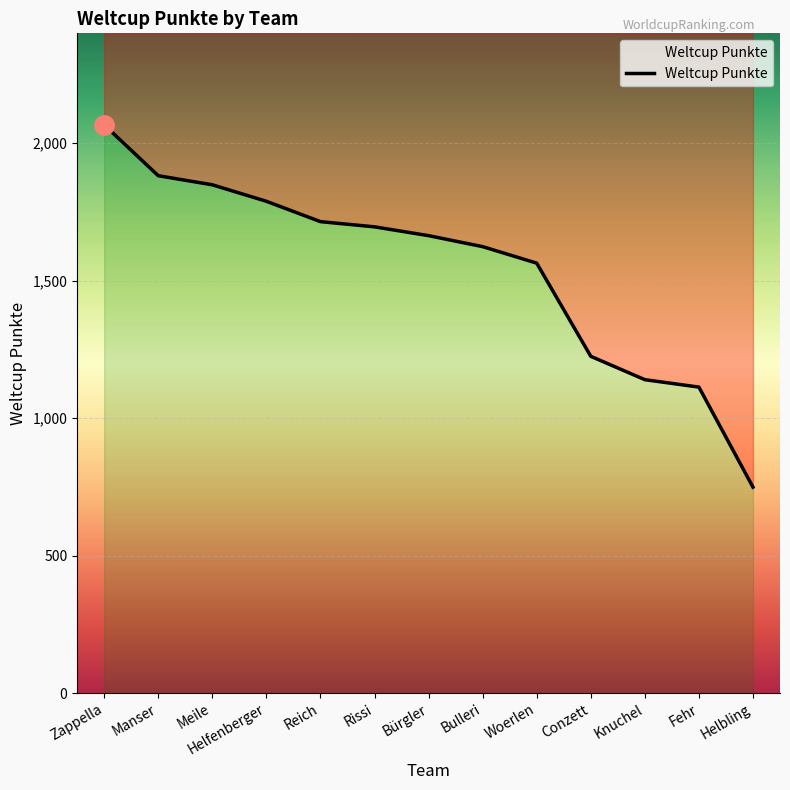

True or false: the data shows 2462 at Bürgler.

False